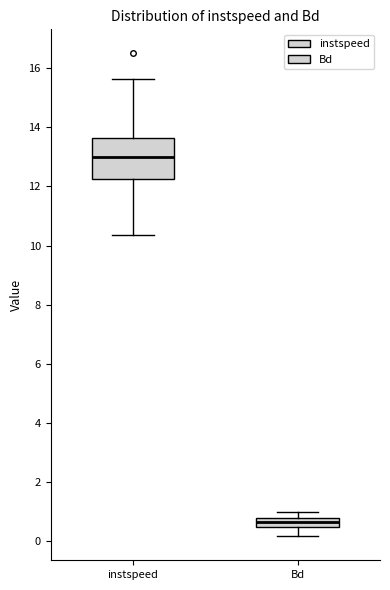

Reading left to right, transcribe this box plot: for each box, give where its median line is, the range the box spans, and where its two whiskers end, as read against the y-axis. The values are not printed on the chart, so give them approximately, as read against the axis.

instspeed: median 13.0, box 12.2 to 13.6, whiskers 10.4 to 15.6
Bd: median 0.6, box 0.4 to 0.8, whiskers 0.2 to 1.0